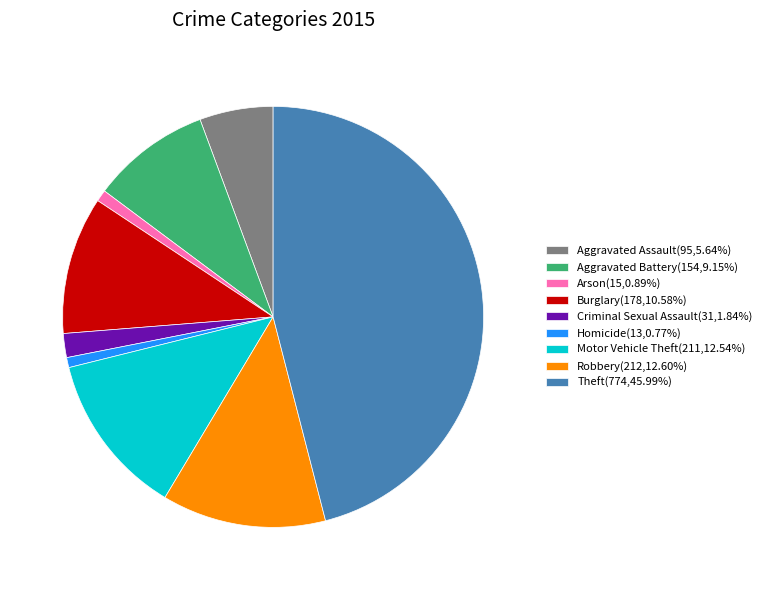

Combined, do Theft(774,45.99%) and Aggravated Assault(95,5.64%) account for over 50%?

Yes